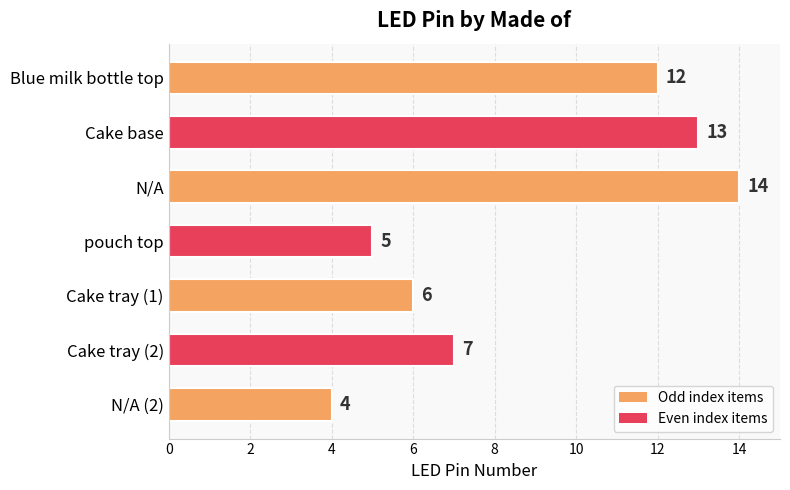

How many values are between 5 and 13?

5